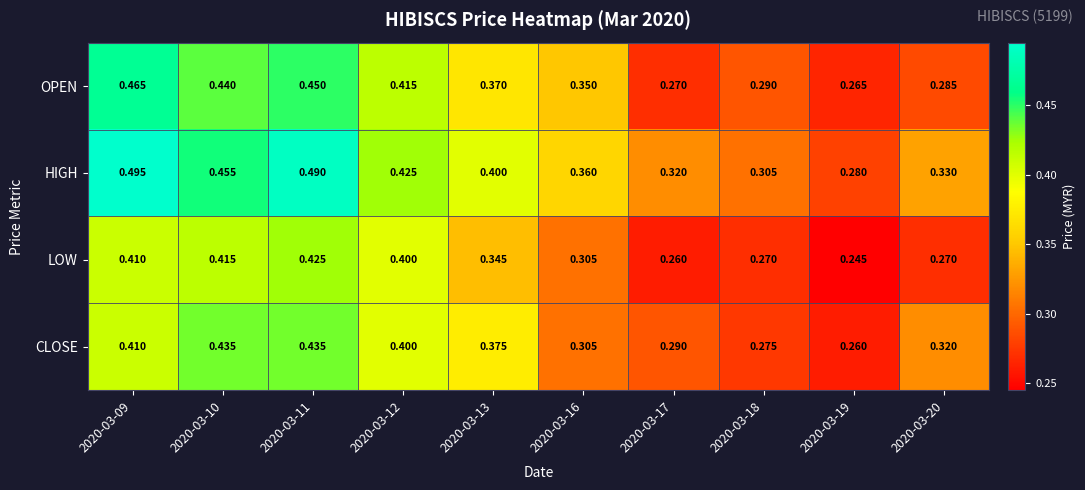

Which series has the largest range (max minus min)?

HIGH